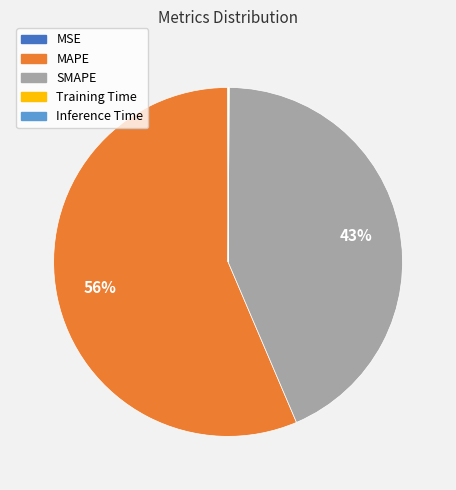

To the nearest percent, what is the average slice percentage?

20%